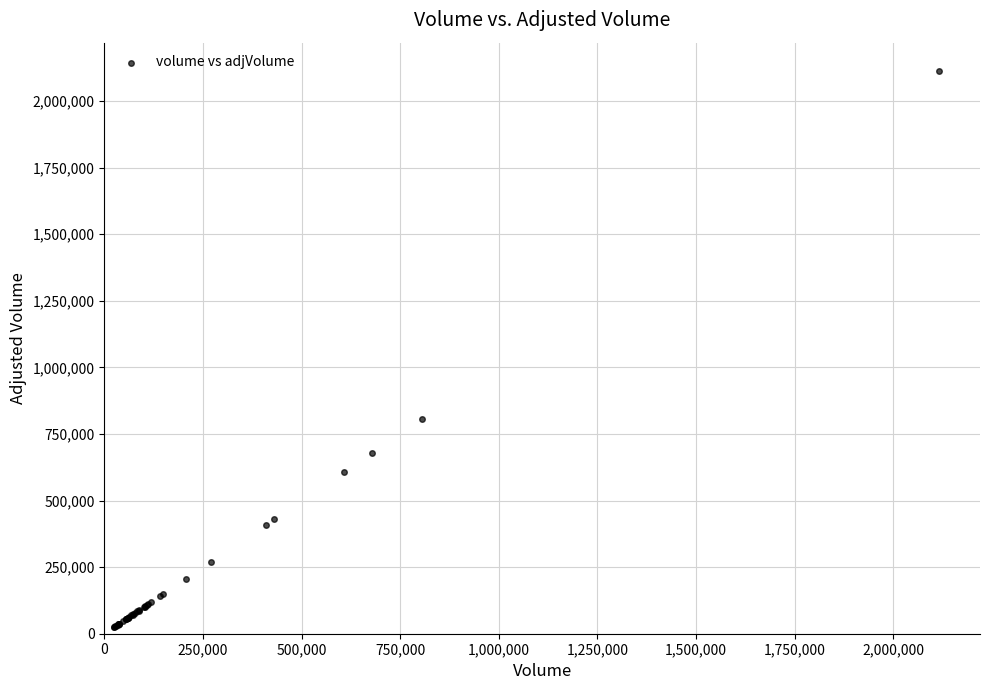

What Y value in the scatter plot is closest to 1069525?

805098